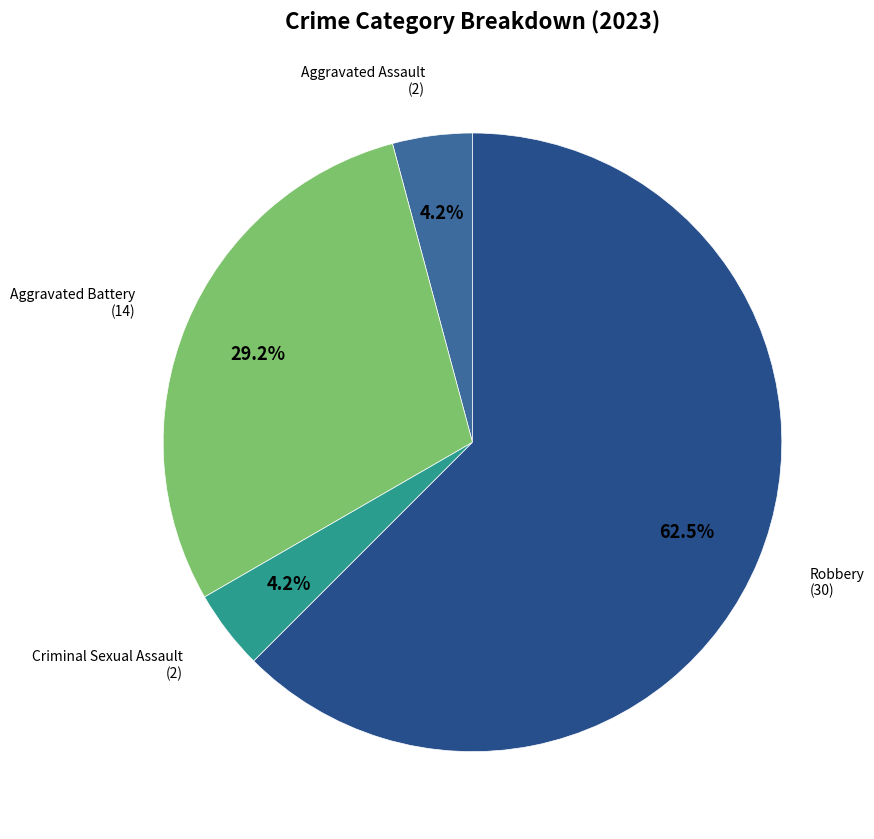

Is there a majority slice in this chart?

Yes